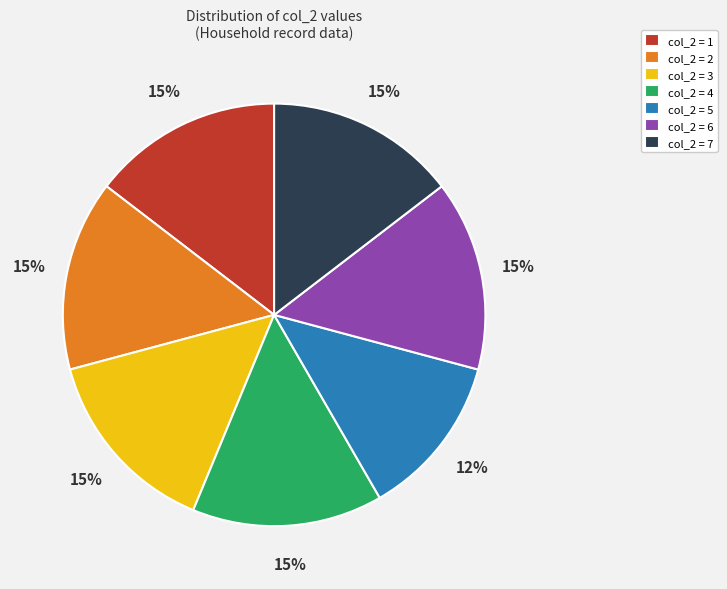

True or false: col_2 = 5 accounts for 26% of the total.

False